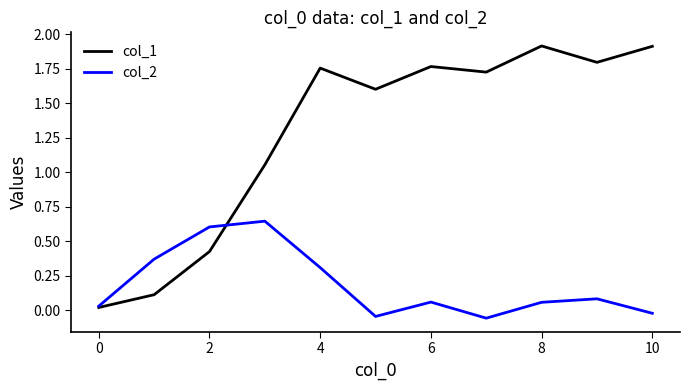

What is the maximum value for col_1?

1.9